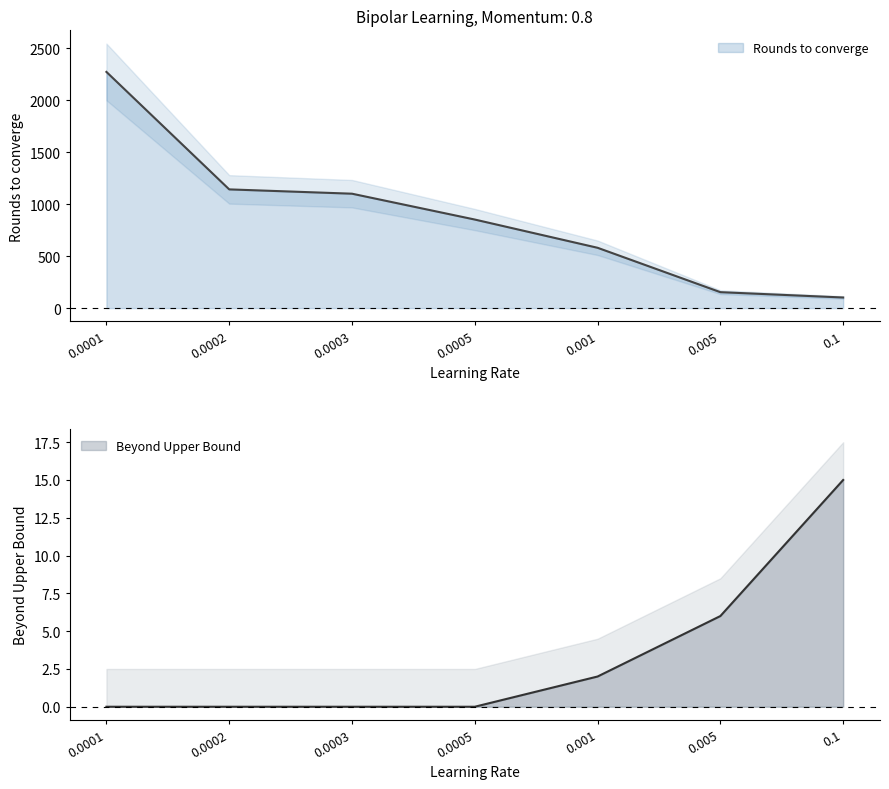

What is the total value across all series at 0.0002?

1141.5